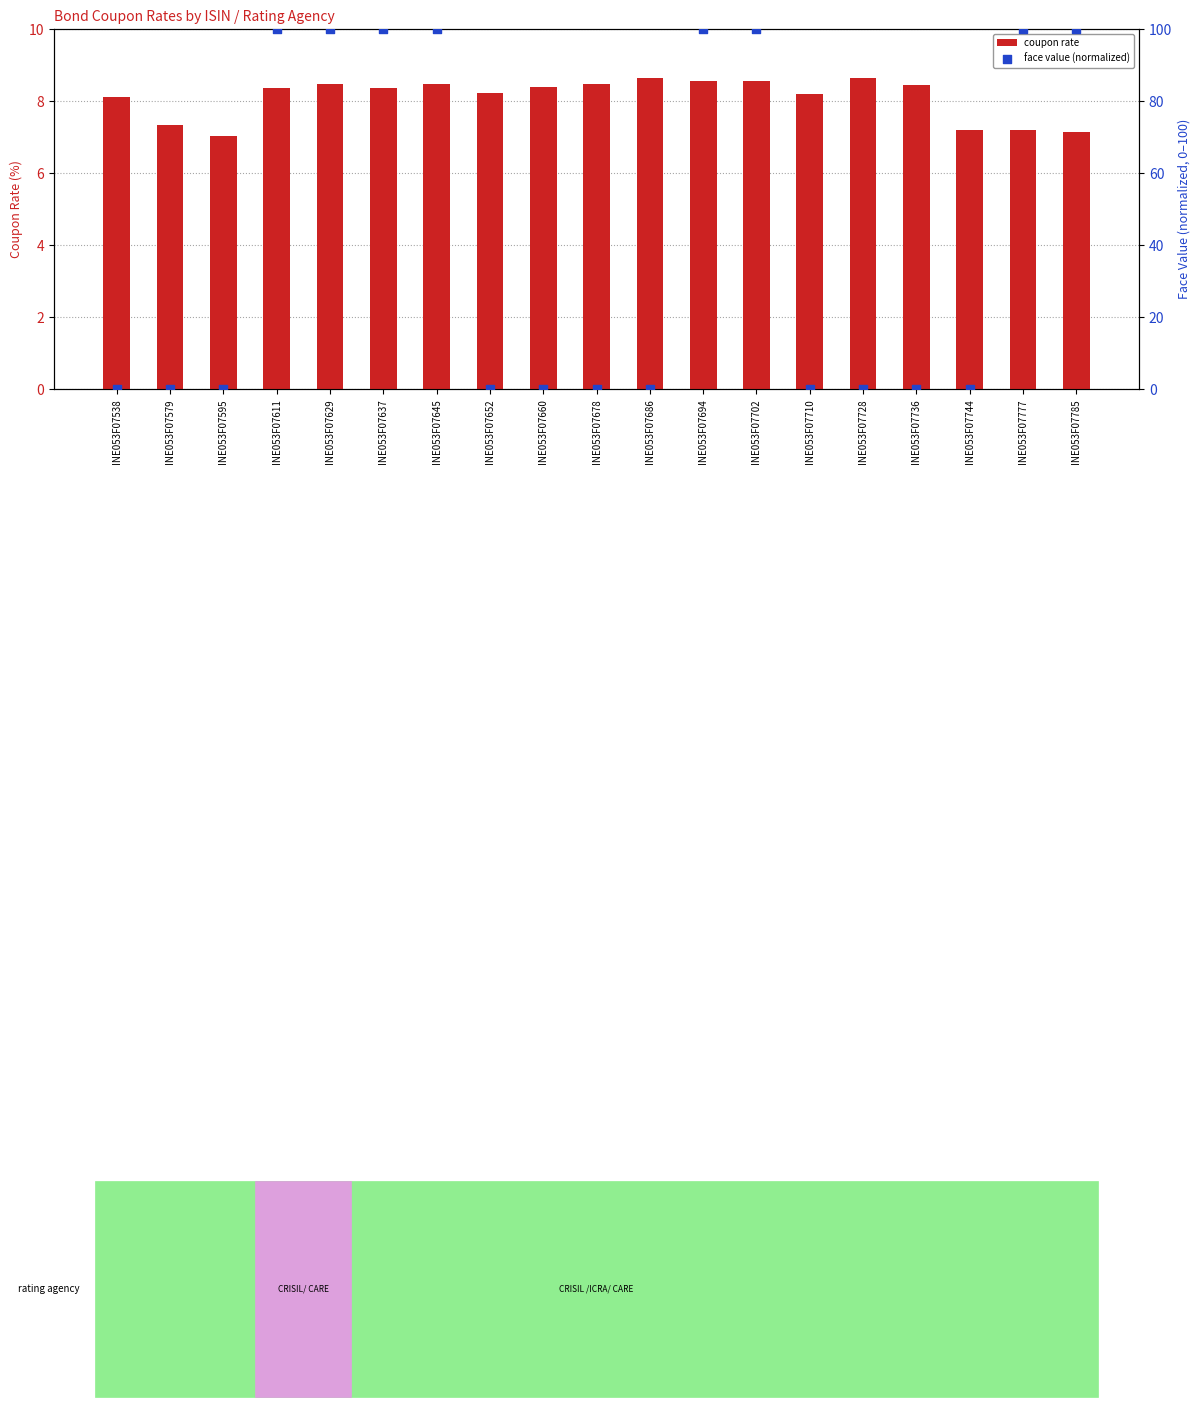

Which series has the widest spread of Y values?

face value (normalized)